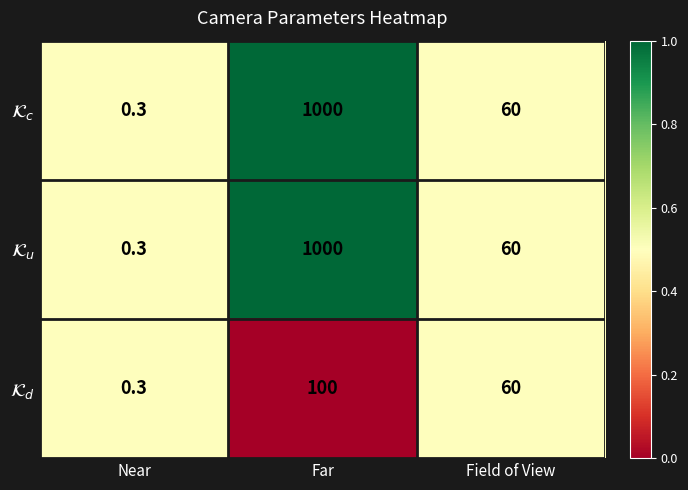

What is the total value across all series at Near?

0.9